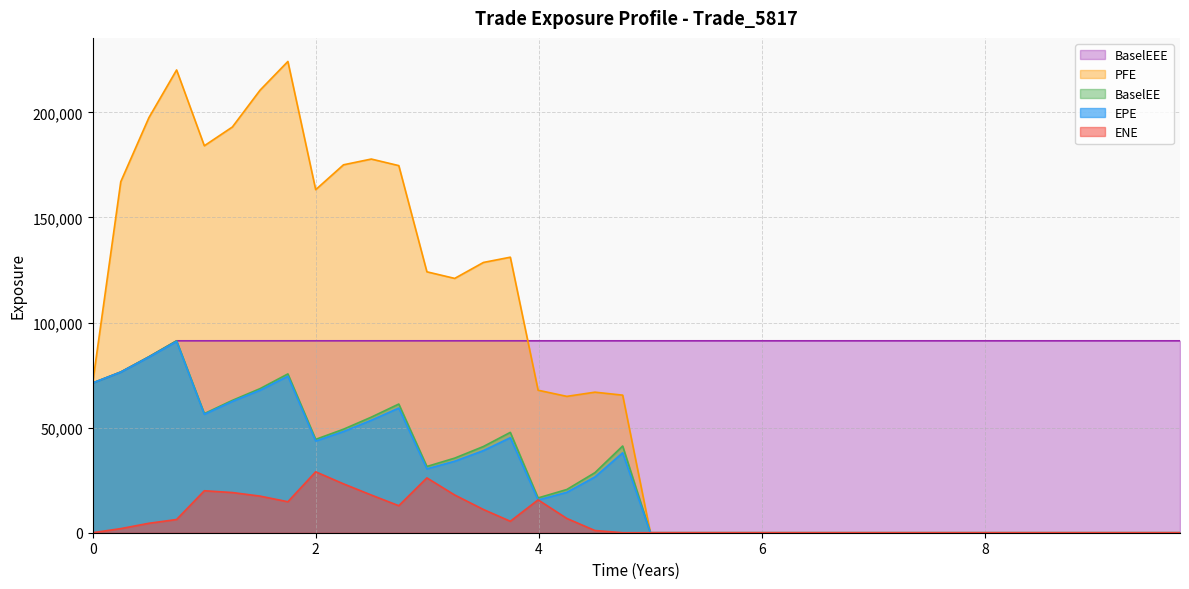

Which series has the widest spread of values?

PFE